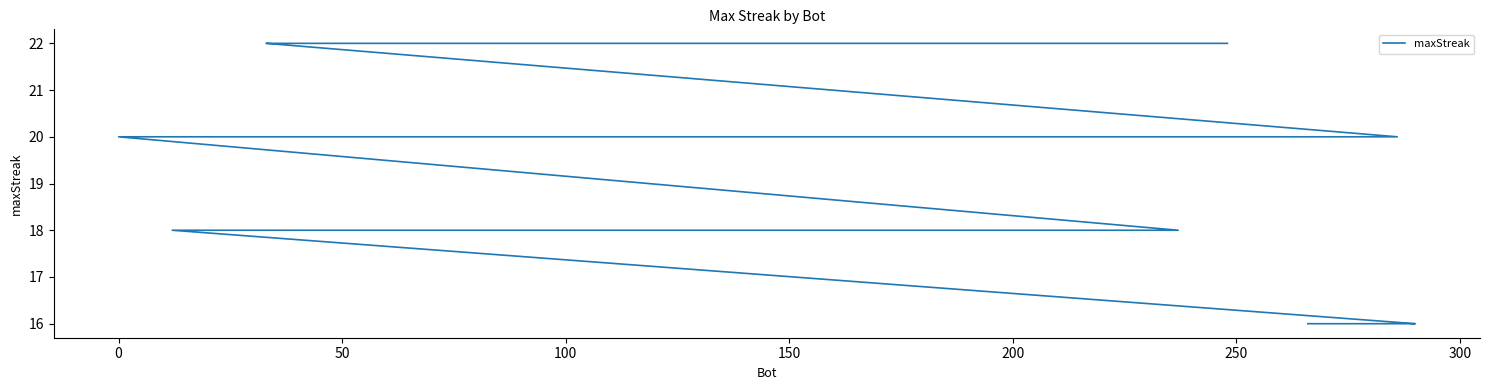

Count the number of categories in the chart.

40